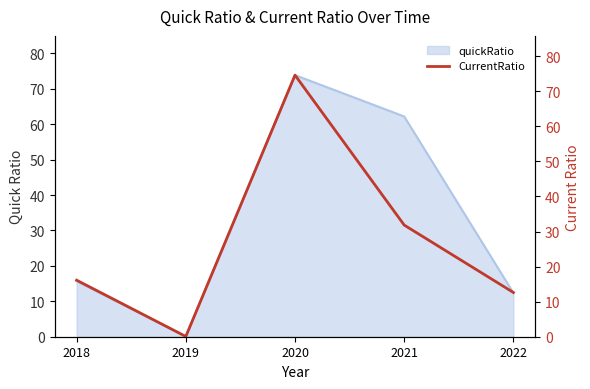

True or false: the data shows 16.1 at 2018.

True